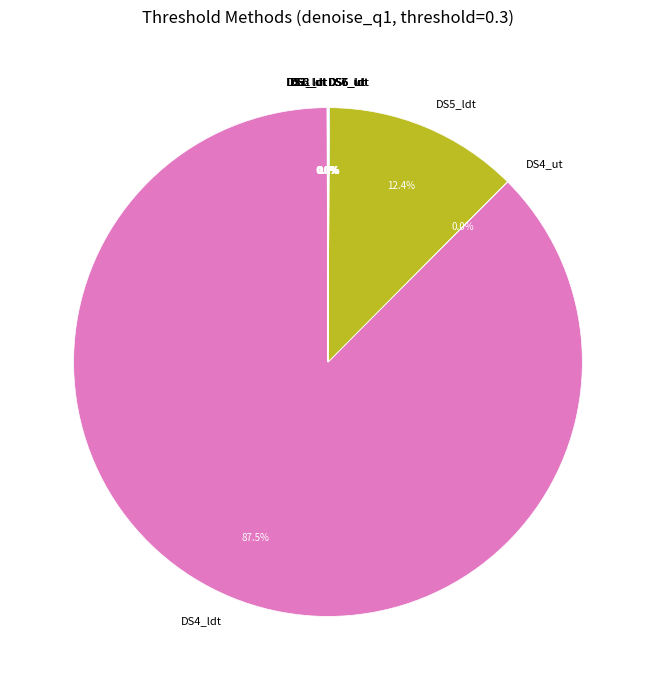

What is the majority slice?

DS4_ldt